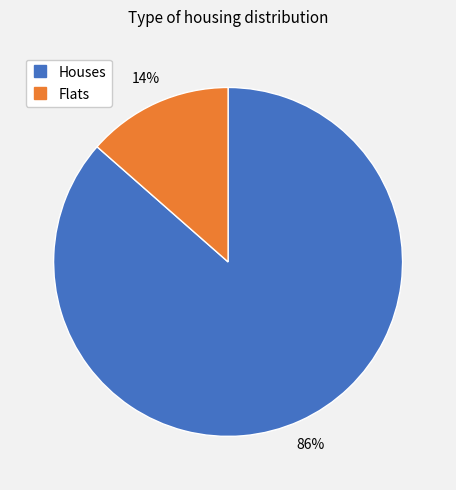

To the nearest percent, what is the average slice percentage?

50%